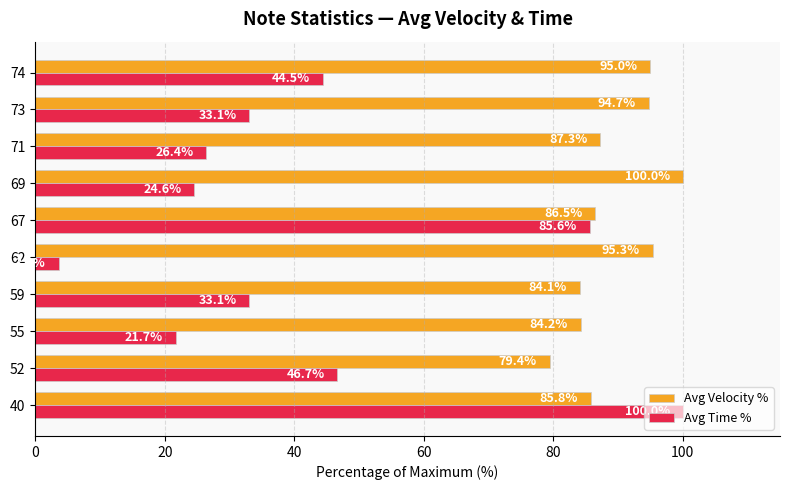

At 62, list the series in order from largest to smallest.

Avg Velocity %, Avg Time %